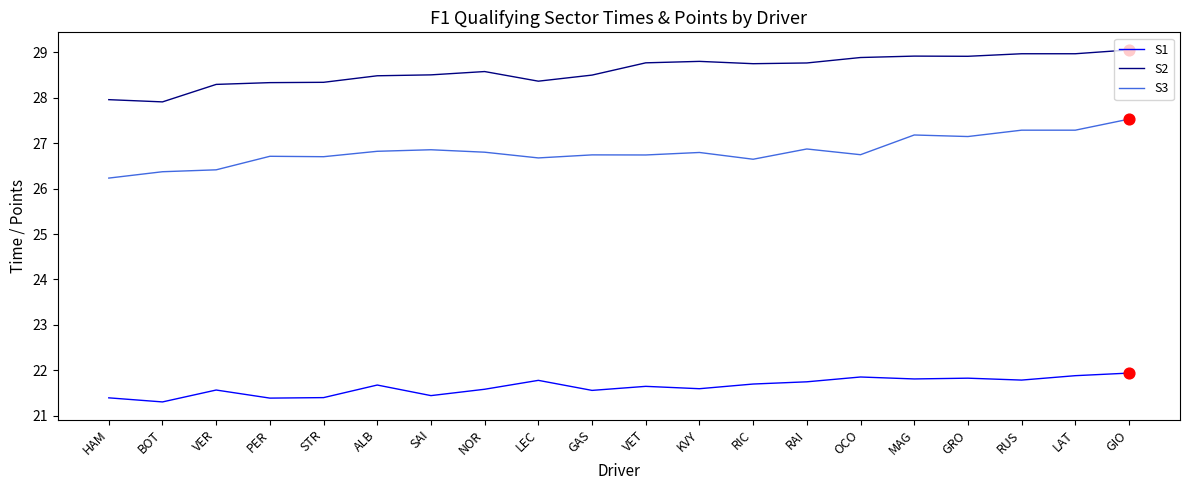

What are all the series names shown in the legend?

S1, S2, S3